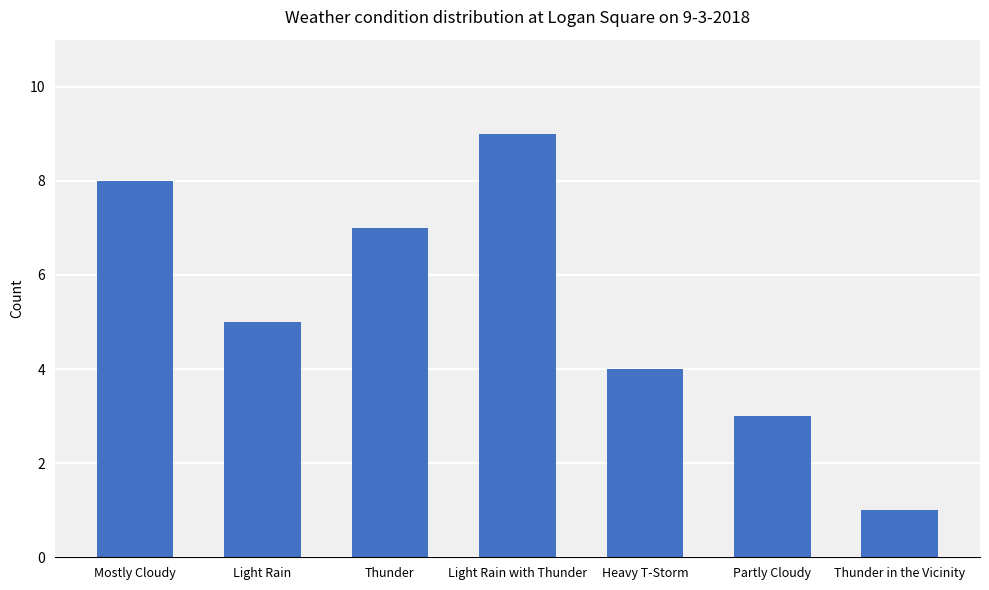

What is the approximate value at Partly Cloudy?

3